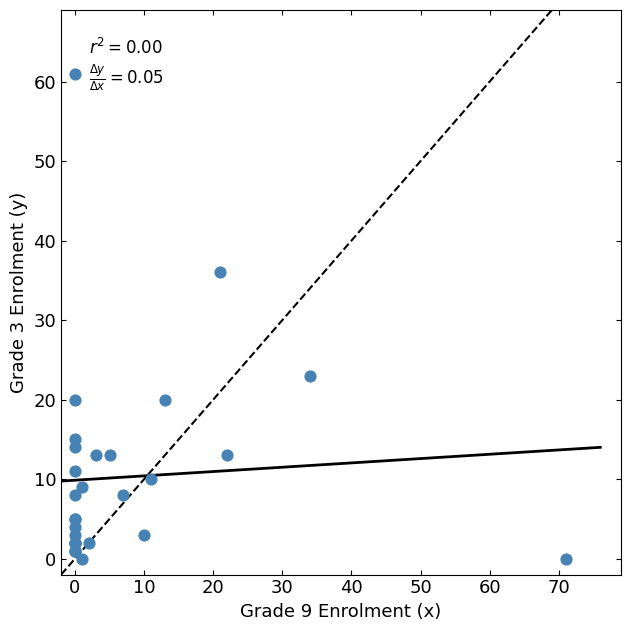

What Y value in the scatter plot is closest to 30?

36